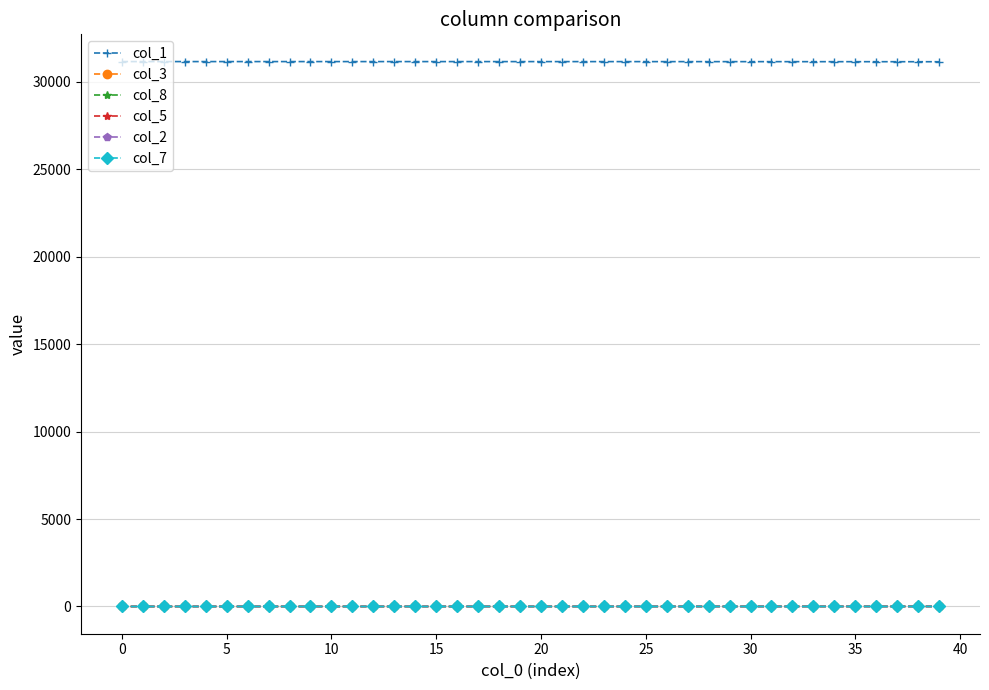

At how many categories does at least one series exceed 534?

40